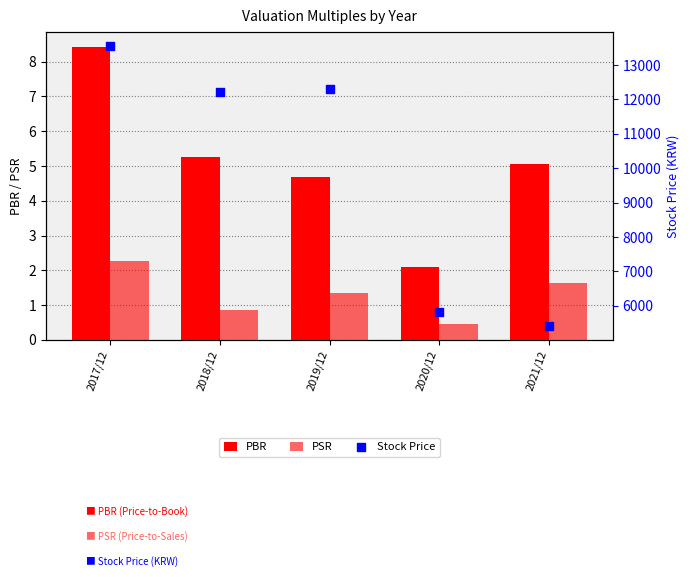

Which series has the largest total across all categories?

Stock Price